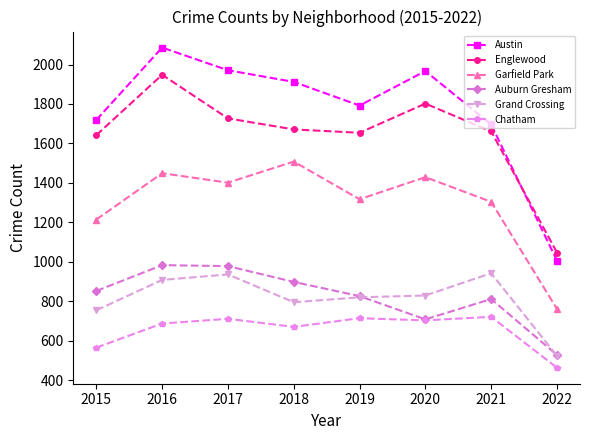

How many lines are shown in the chart?

6